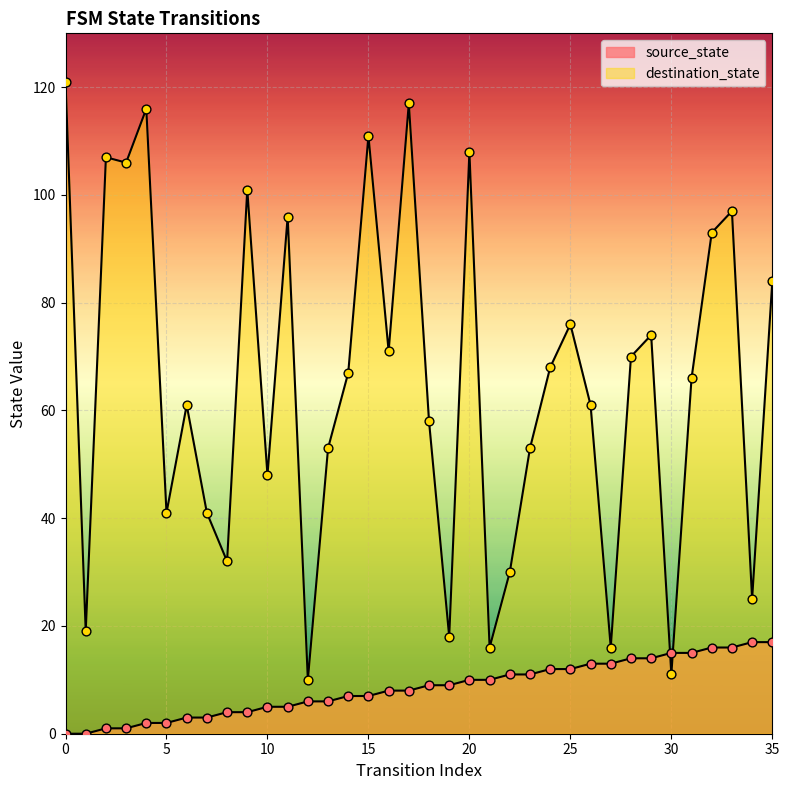

What is the total value across all series at 19?

27